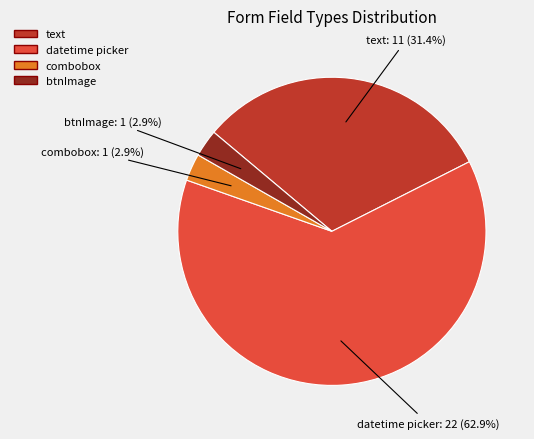

To the nearest percent, what is the difference between the largest and smallest slice percentages?

60%